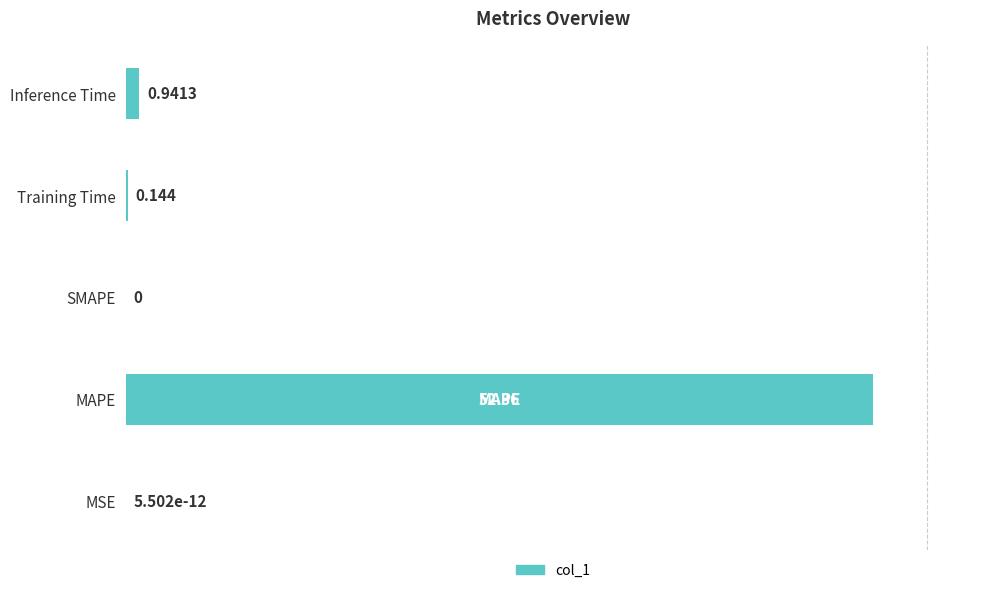

List the labels in order of value, smallest first.

2, 0, 3, 4, 1